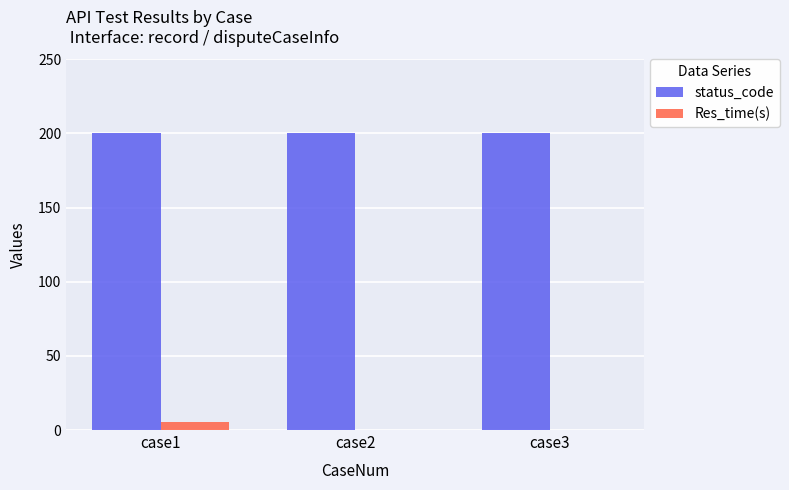

How many groups of bars are there?

3